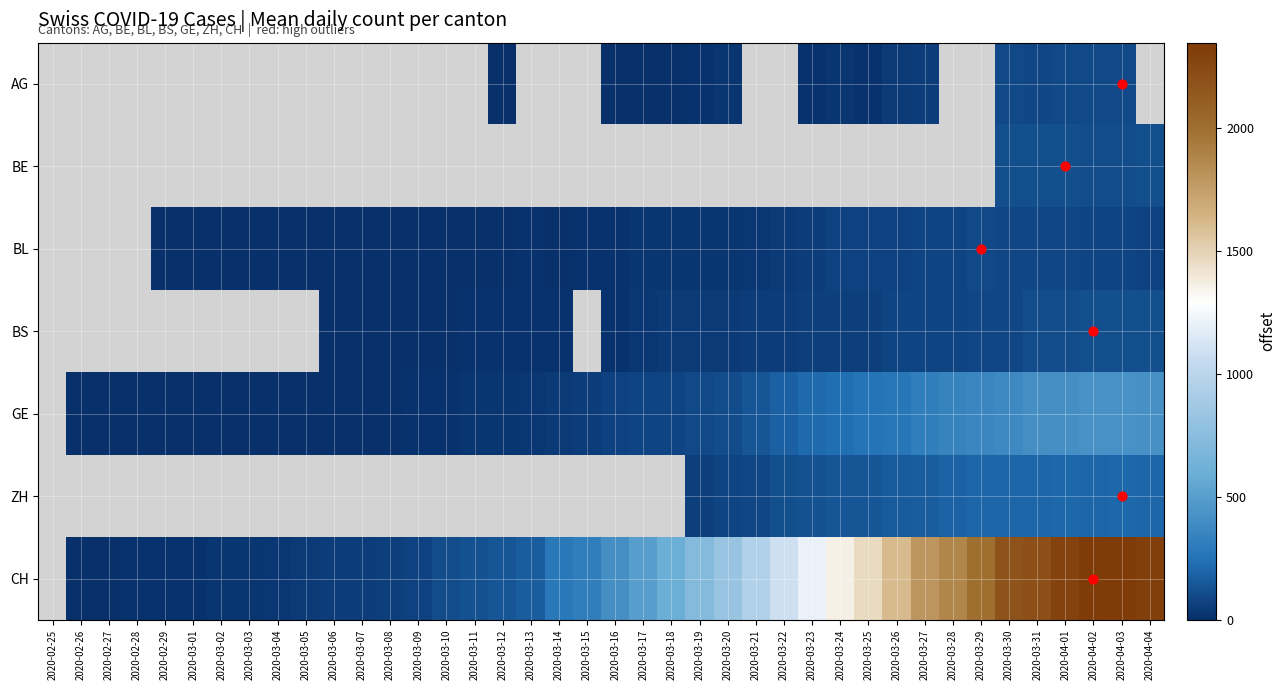

How many values in the BL series are below 17?

16